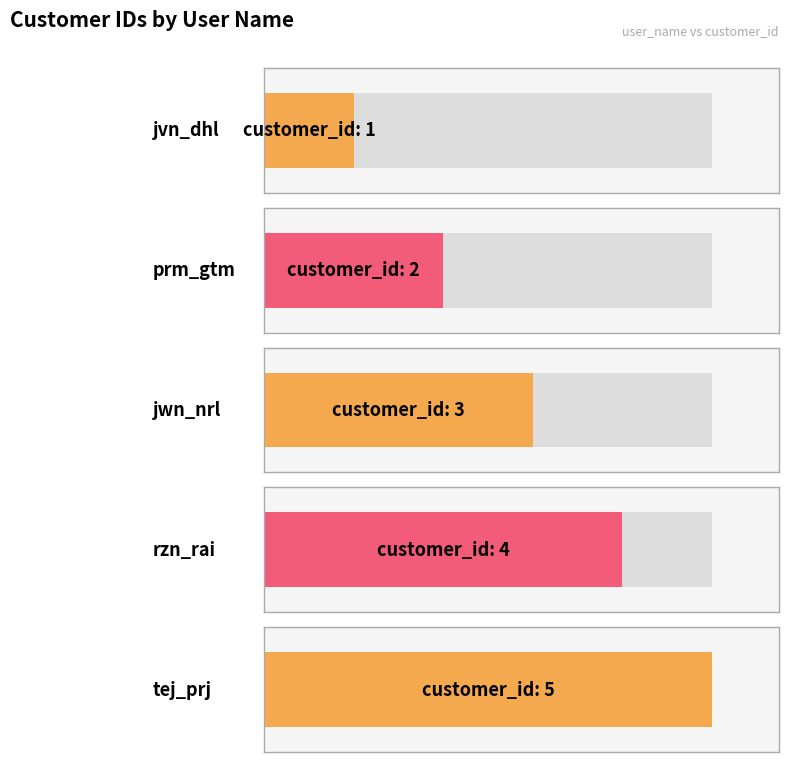

What is the difference between the maximum and minimum values?

4